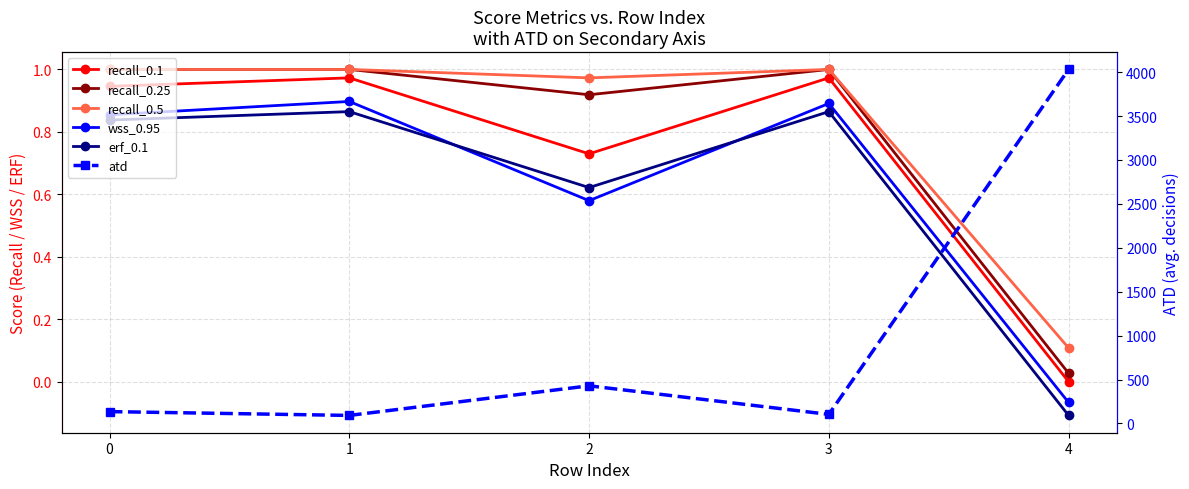

True or false: atd and recall_0.5 cross at least once.

False